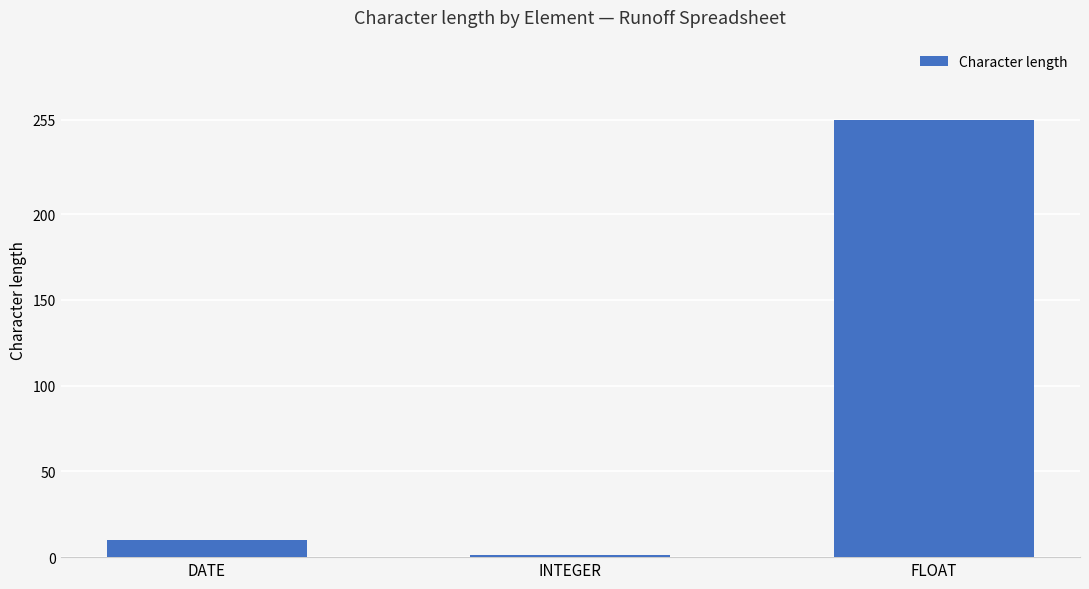

What is the greatest value displayed?

255